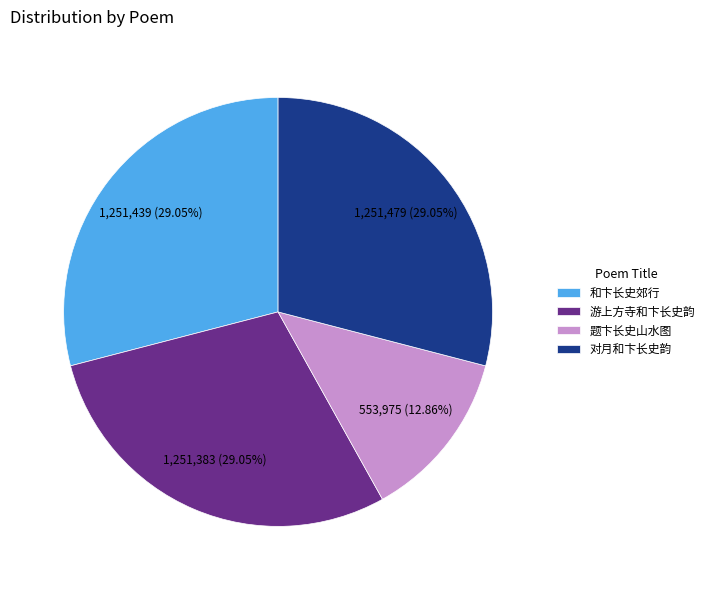

True or false: 题卞长史山水图 accounts for 23% of the total.

False